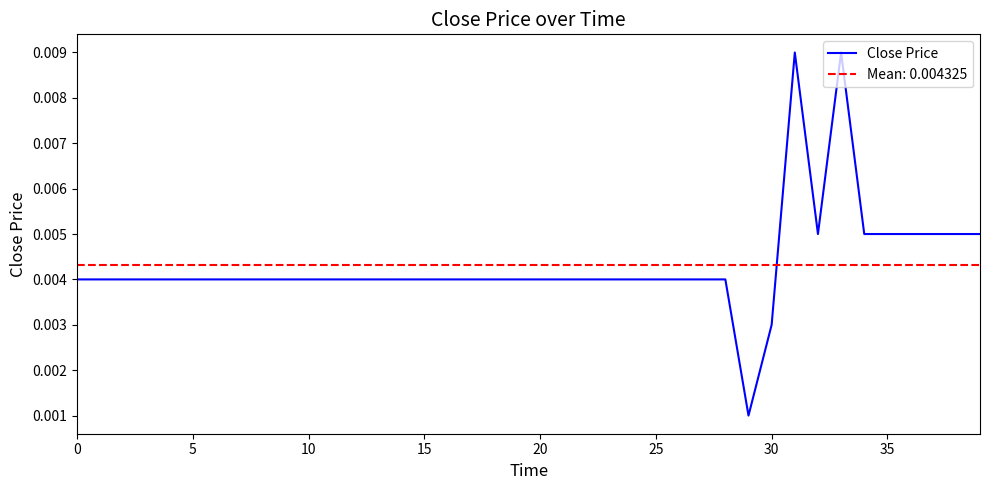

The value at 30 is 0.0. True or false?

True